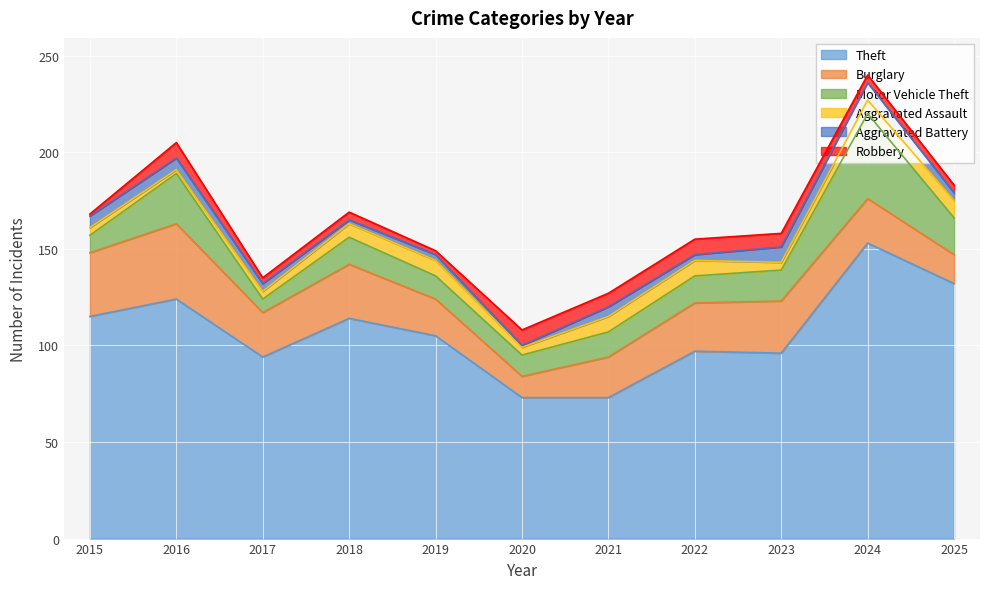

How many categories are shown in the chart?

11